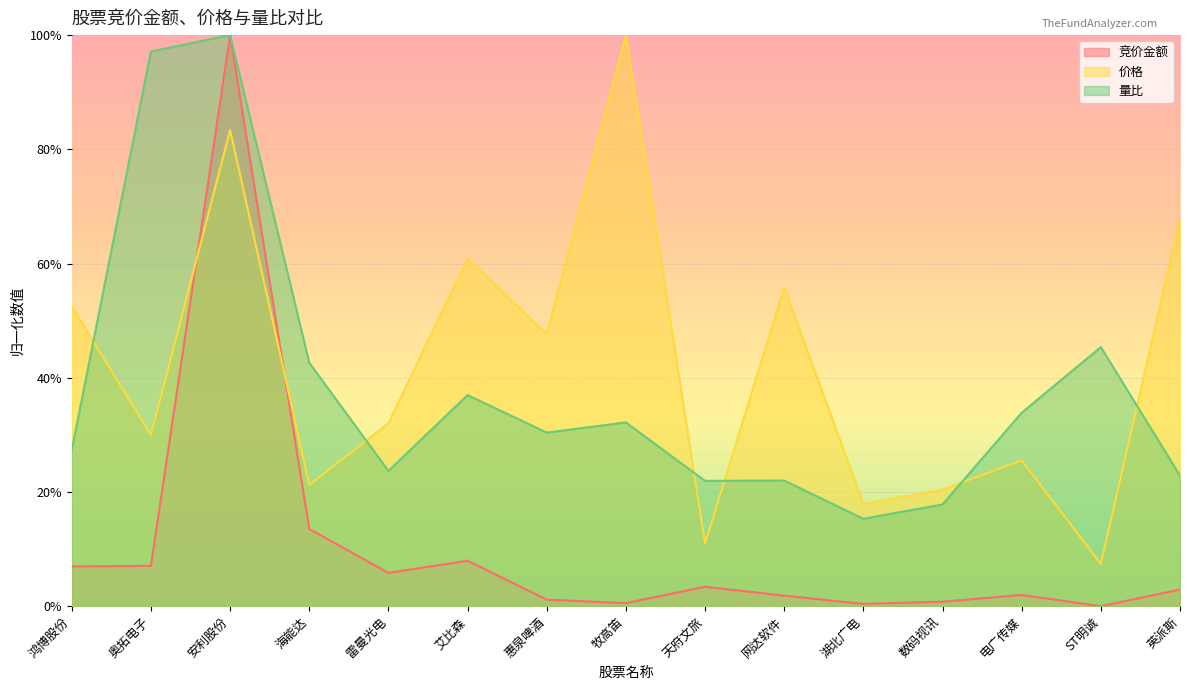

What is the sum of all 价格 values?

6.3